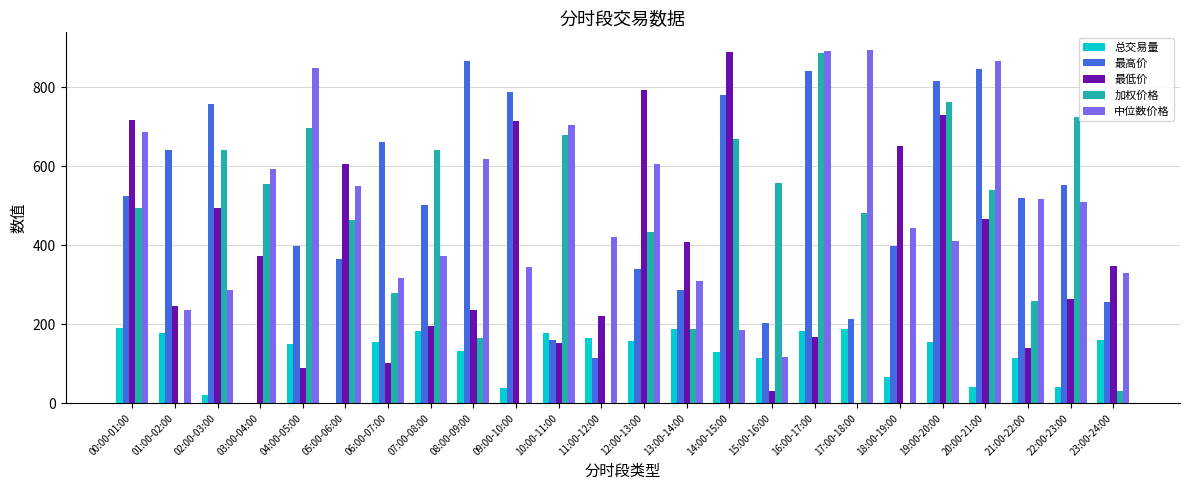

Which series changed the most between 08:00-09:00 and 22:00-23:00?

加权价格